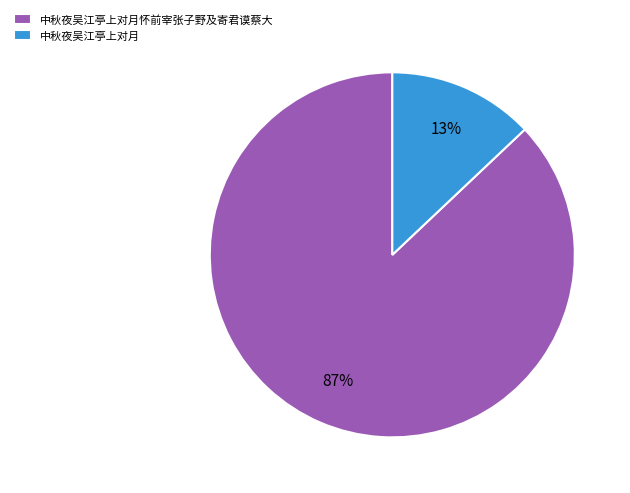

To the nearest percent, what portion does 中秋夜吴江亭上对月怀前宰张子野及寄君谟蔡大 represent?

87%